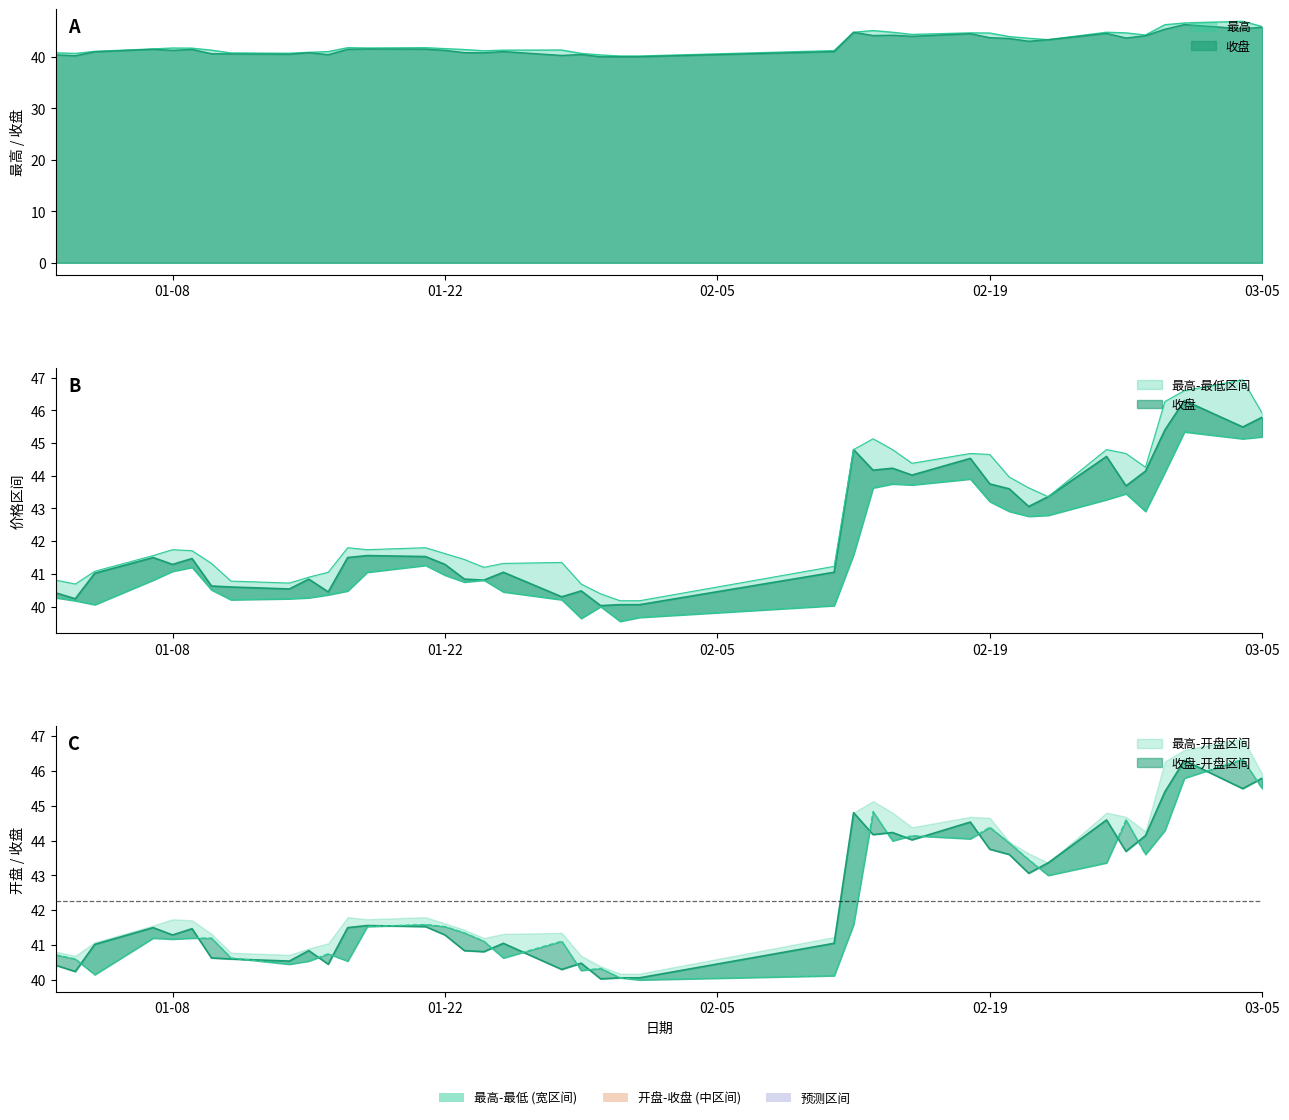

What is the minimum value for 最高?

40.2